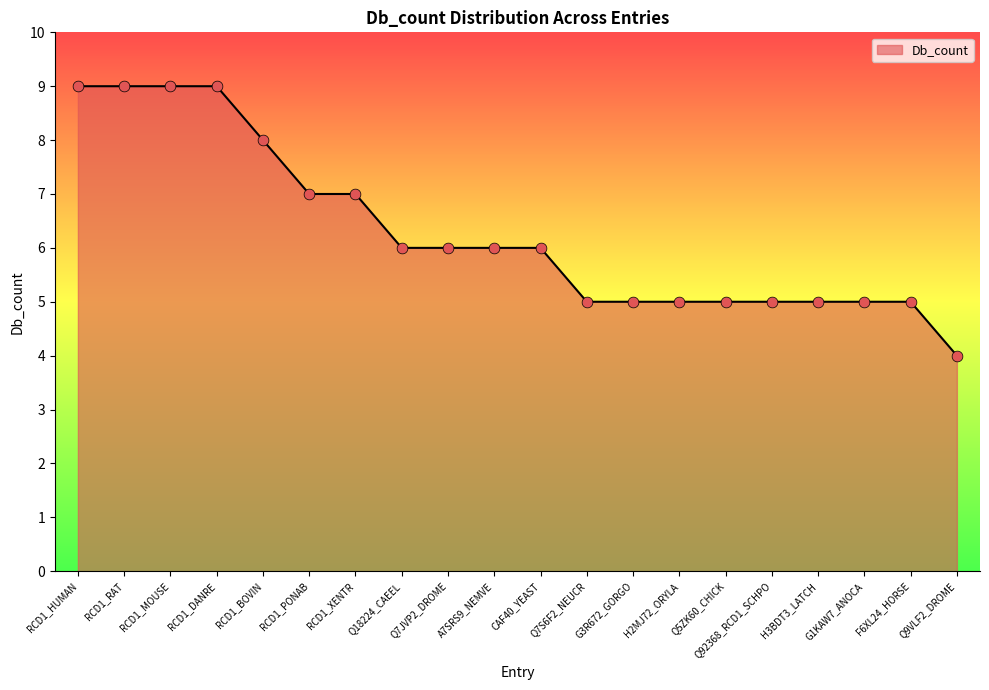

What is the ratio of the value at RCD1_RAT to the value at H3BDT3_LATCH?

1.8